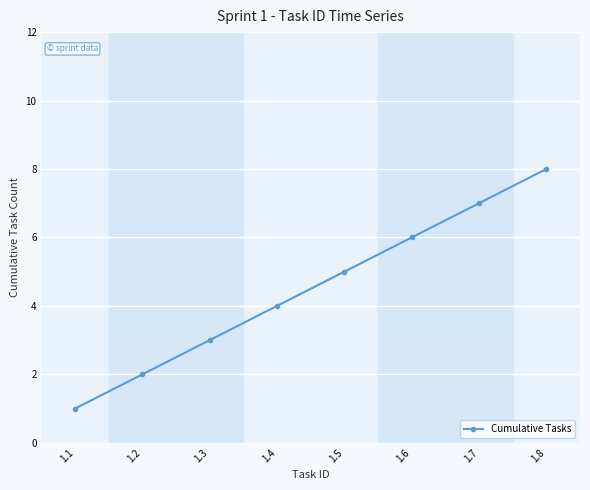

Does the chart have visible grid lines?

Yes